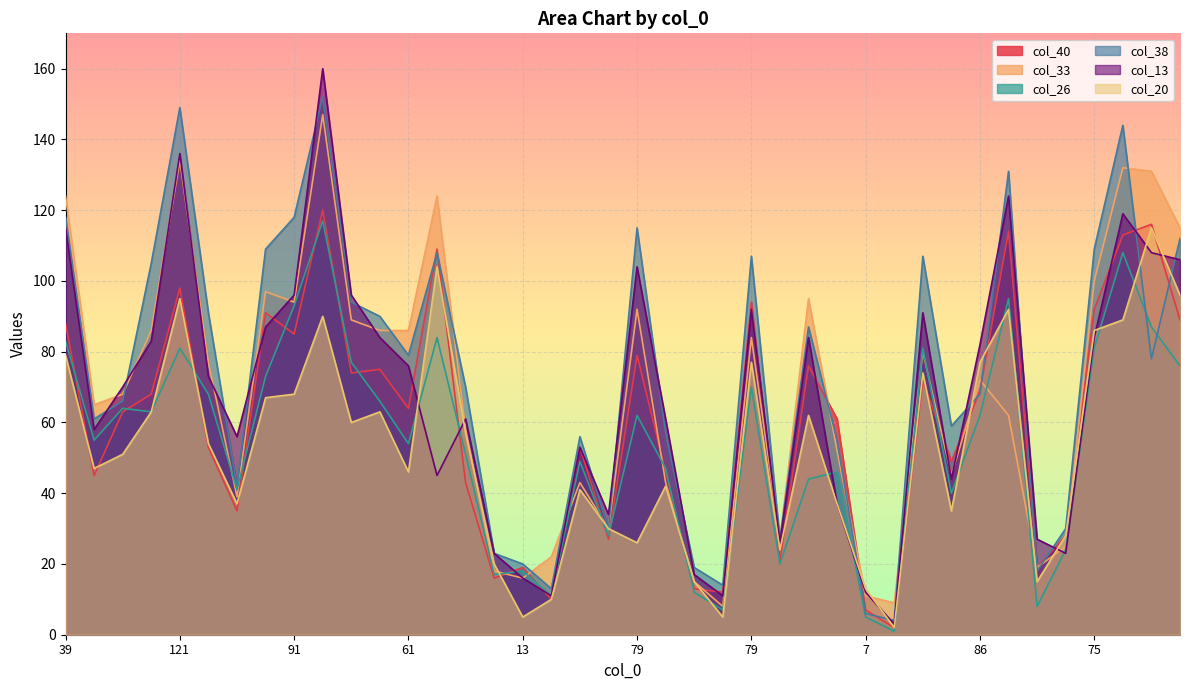

What is the lowest value of the col_13 series?

3